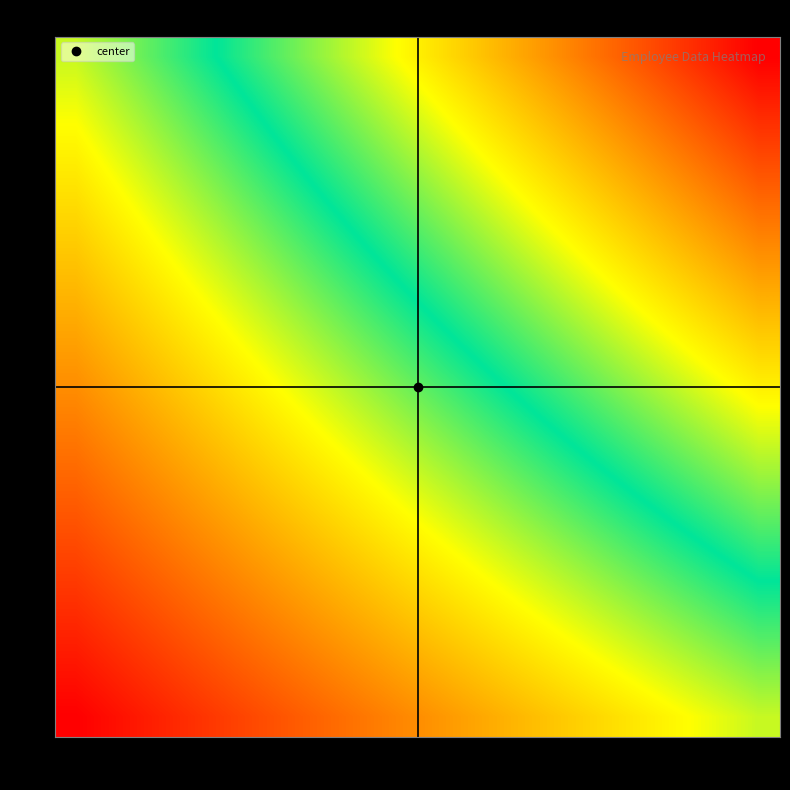

Which label corresponds to the smallest value in the chart?

23